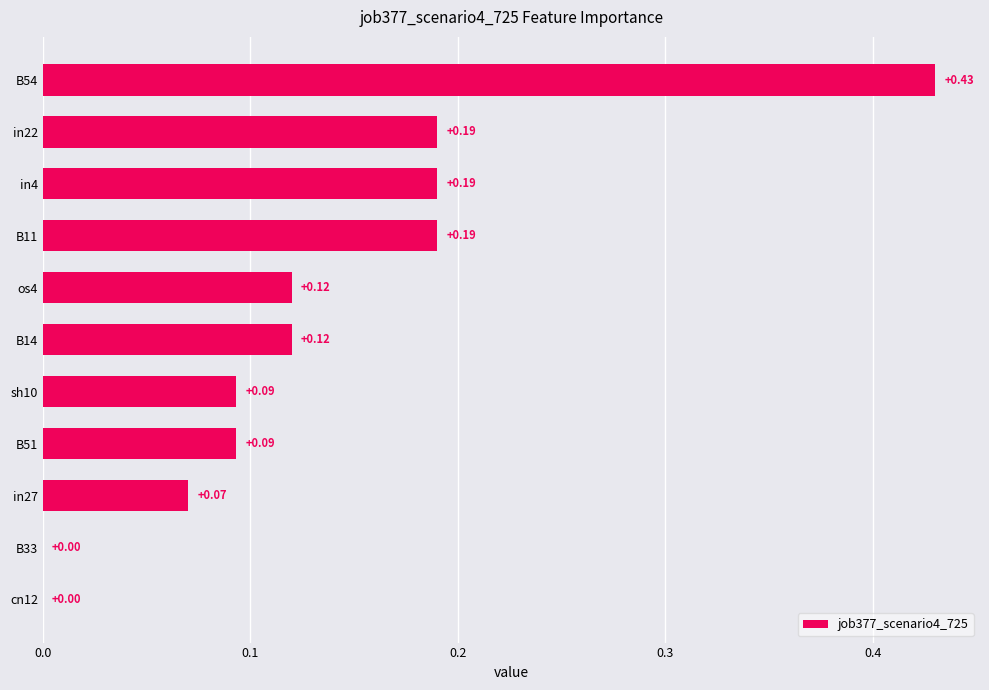

Are the bars horizontal?

Yes